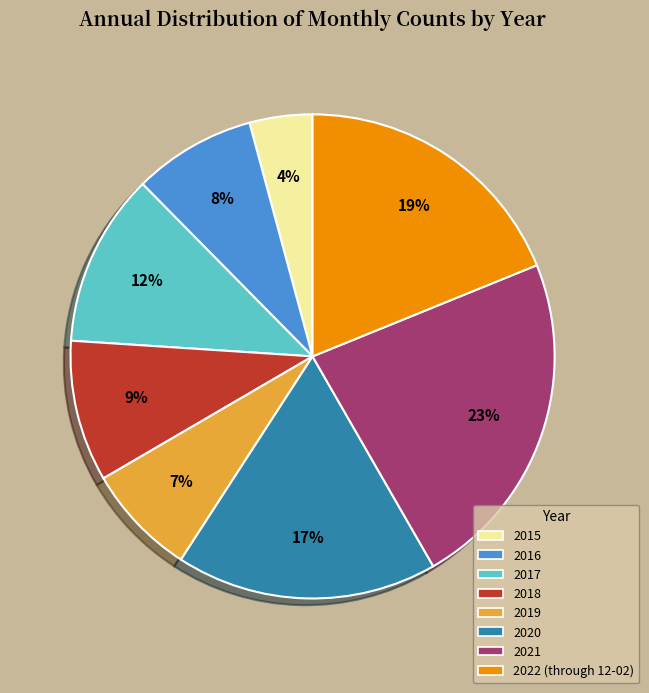

To the nearest percent, what percentage of the pie is 2019?

7%